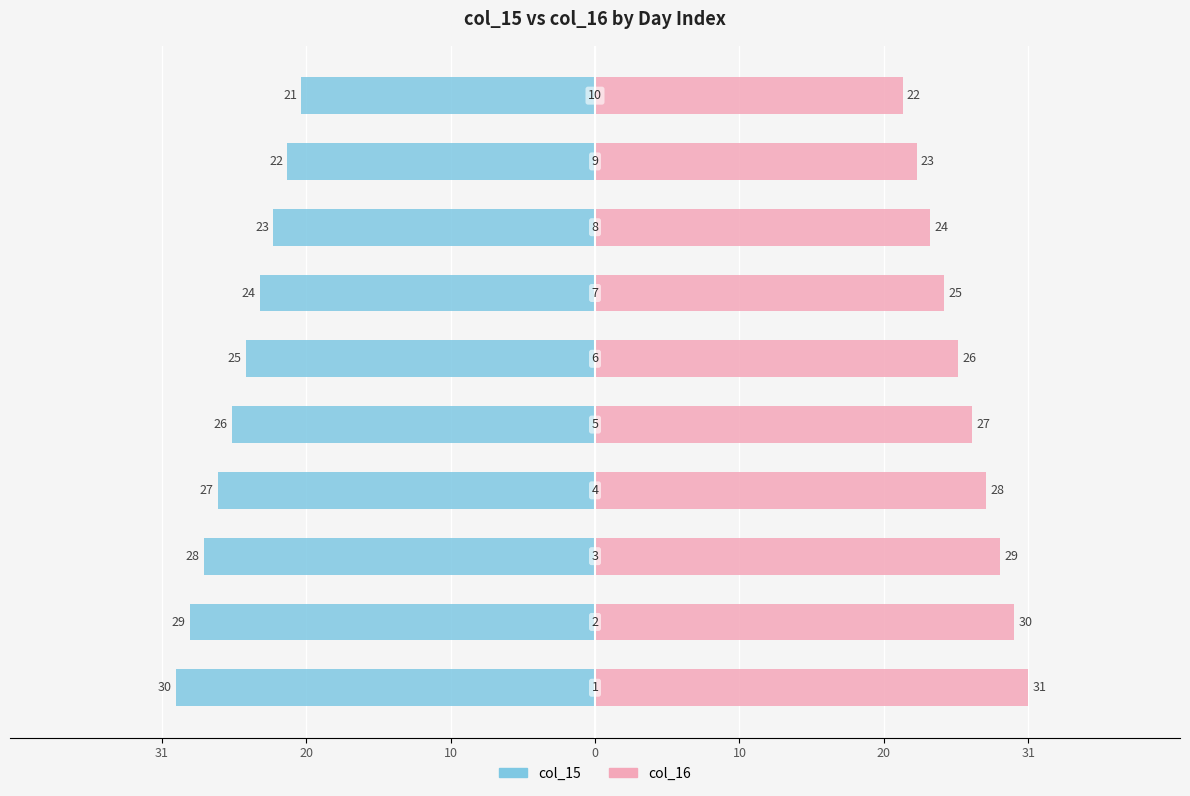

Are the bars grouped side by side (vs. stacked)?

Yes